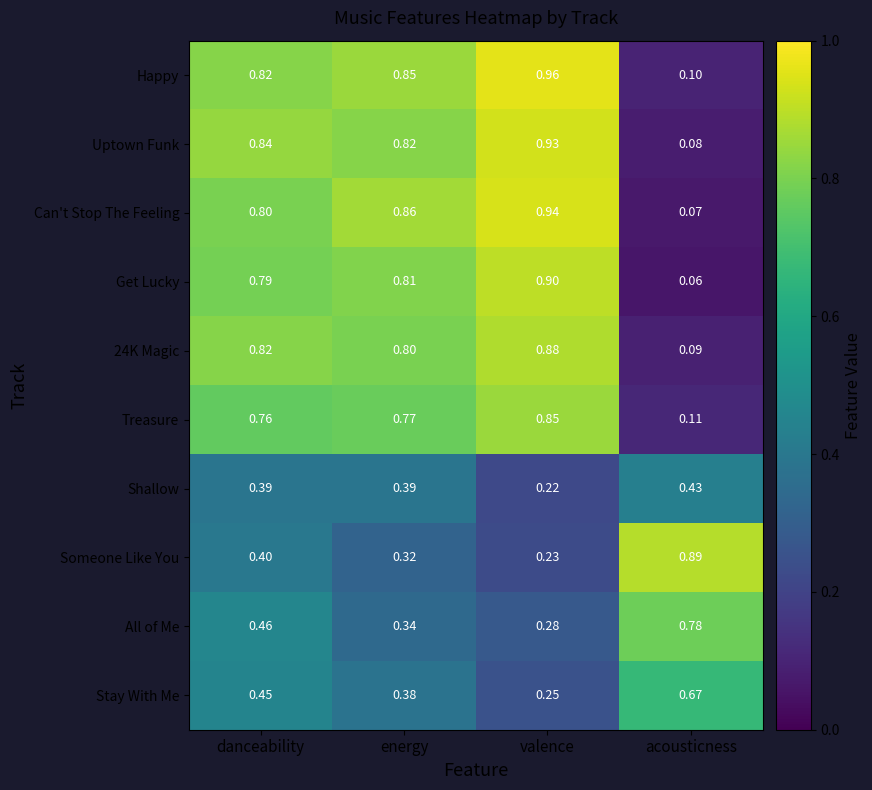

Which series changed the most between valence and acousticness?

Can't Stop The Feeling